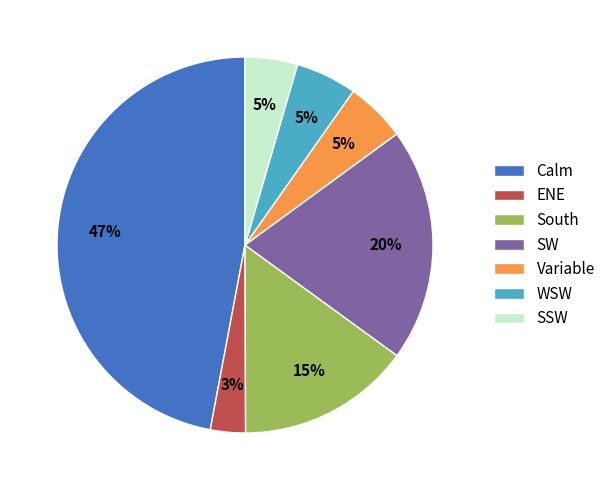

To the nearest percent, what percentage of the pie is SSW?

5%